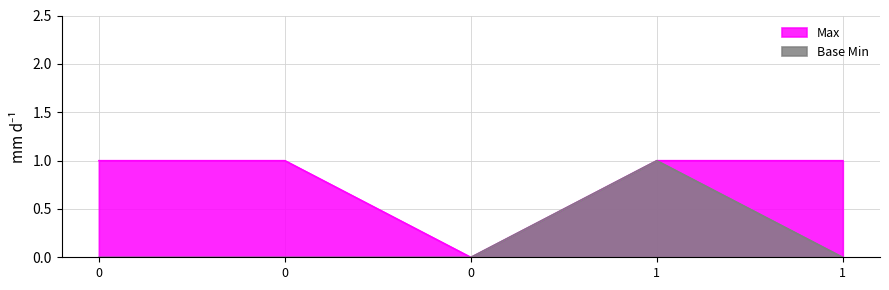

List the labels in order of Max value, smallest first.

0, 0, 0, 1, 1